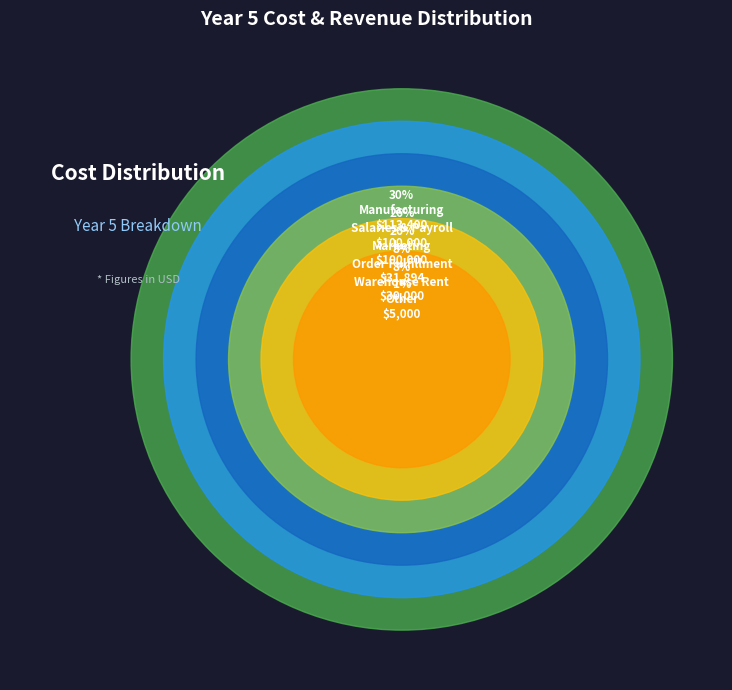

To the nearest percent, what is the difference between the largest and smallest slice percentages?

30%